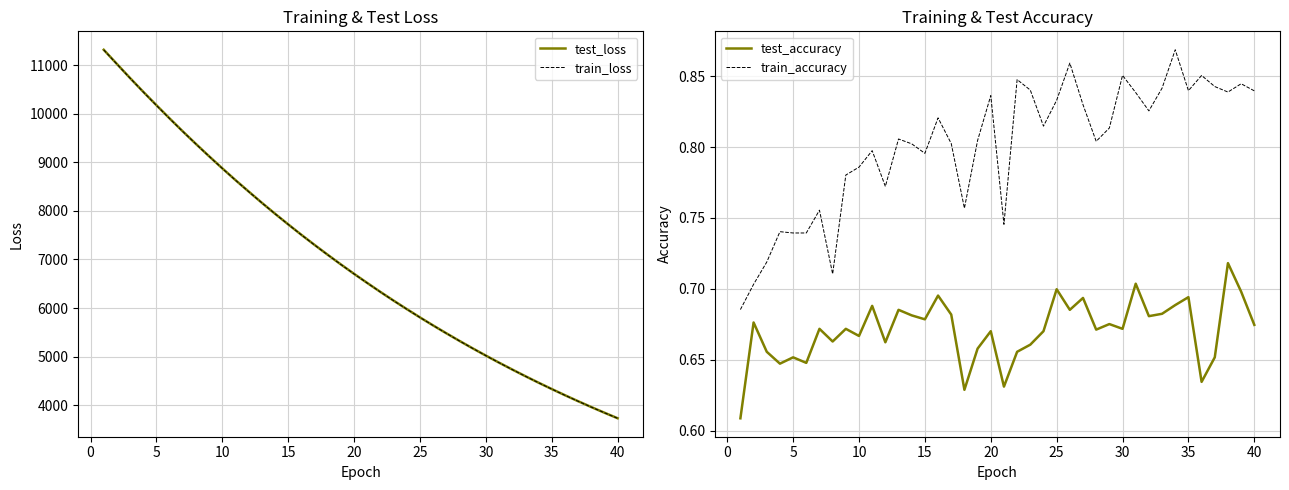

What is the highest value of the test_loss series?

11314.5